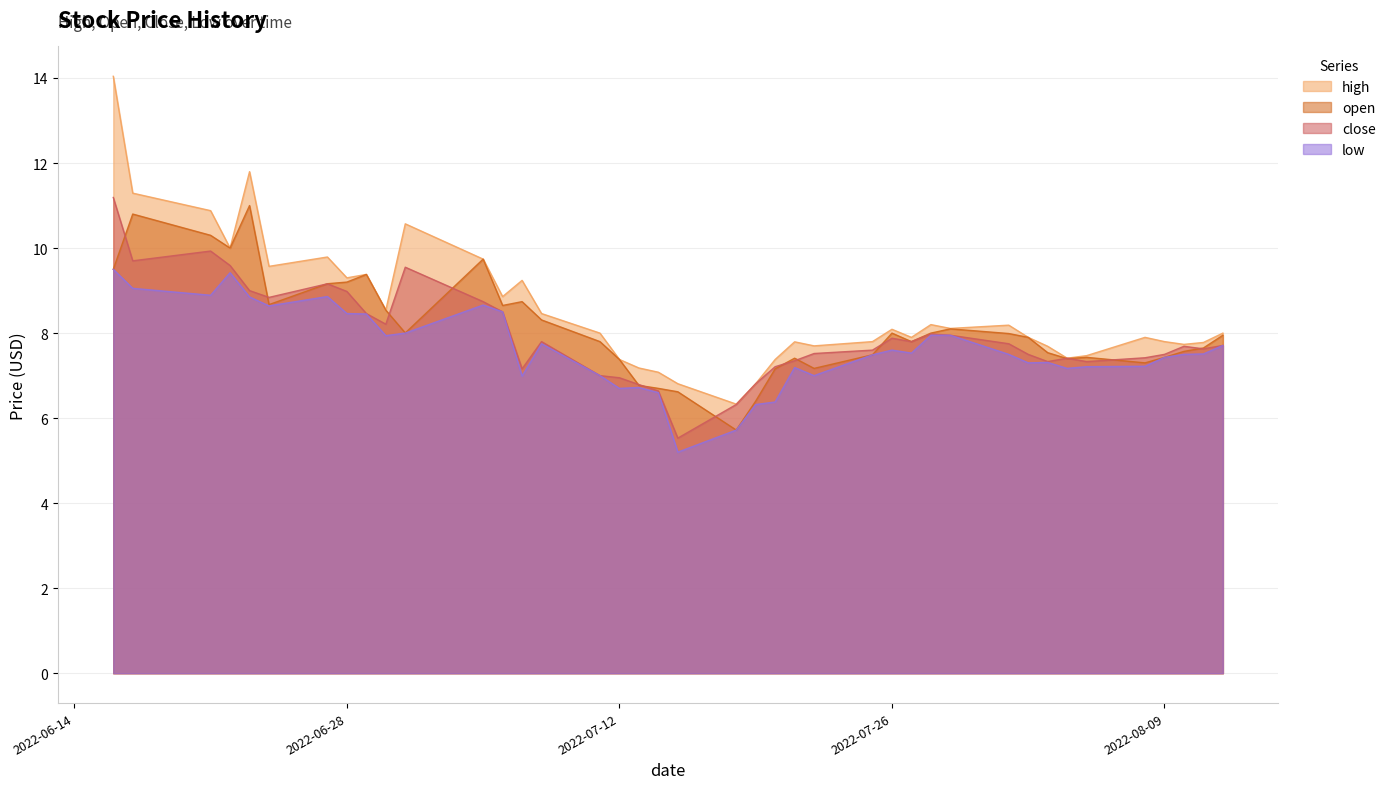

At which category does low reach its first local valley?

2022-06-21